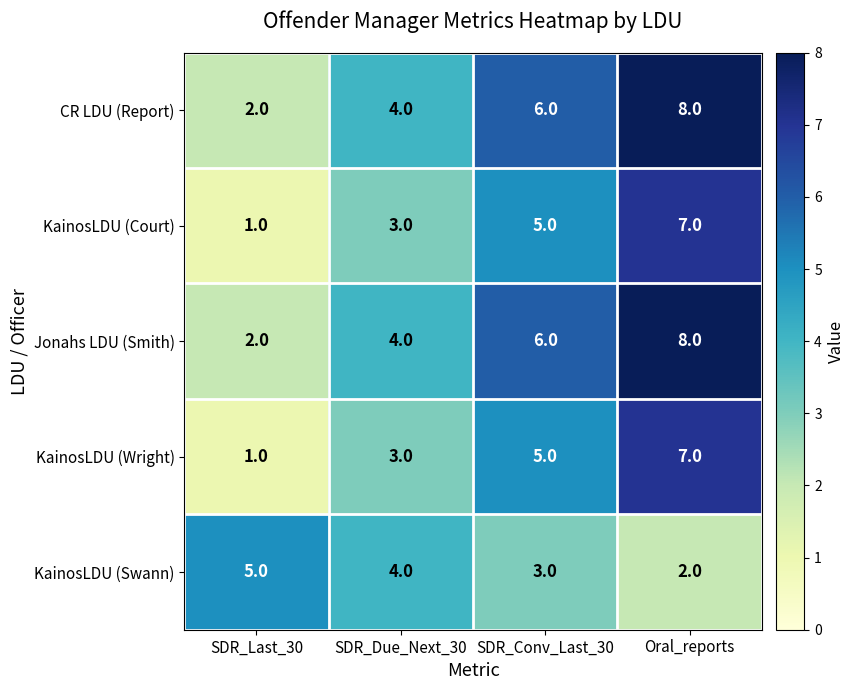

Reading left to right, extract all data points from this chart.

CR LDU (Report): SDR_Last_30=2	SDR_Due_Next_30=4	SDR_Conv_Last_30=6	Oral_reports=8
KainosLDU (Court): SDR_Last_30=1	SDR_Due_Next_30=3	SDR_Conv_Last_30=5	Oral_reports=7
Jonahs LDU (Smith): SDR_Last_30=2	SDR_Due_Next_30=4	SDR_Conv_Last_30=6	Oral_reports=8
KainosLDU (Wright): SDR_Last_30=1	SDR_Due_Next_30=3	SDR_Conv_Last_30=5	Oral_reports=7
KainosLDU (Swann): SDR_Last_30=5	SDR_Due_Next_30=4	SDR_Conv_Last_30=3	Oral_reports=2